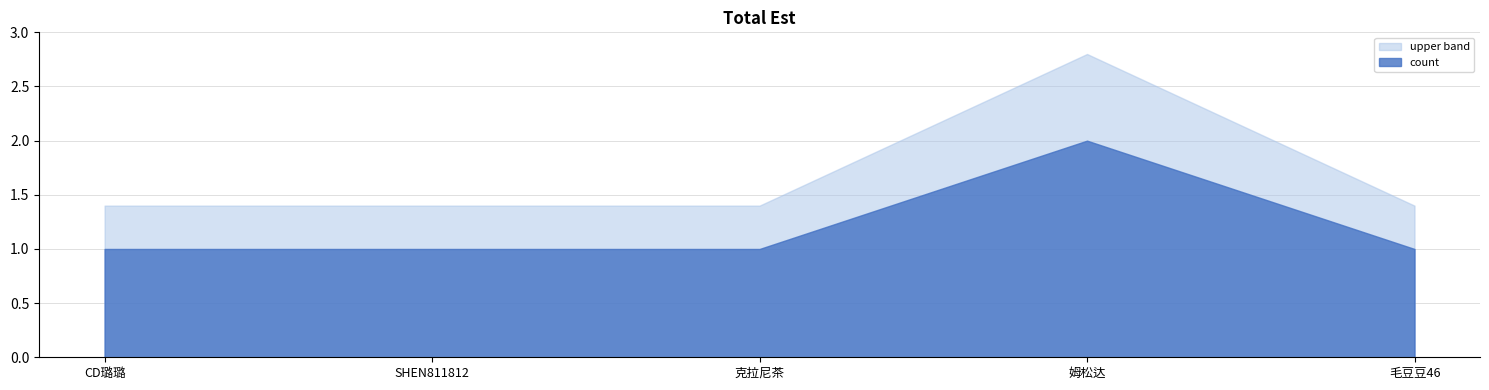

Reading left to right, list all the values displayed in this chart.

1	1	1	2	1